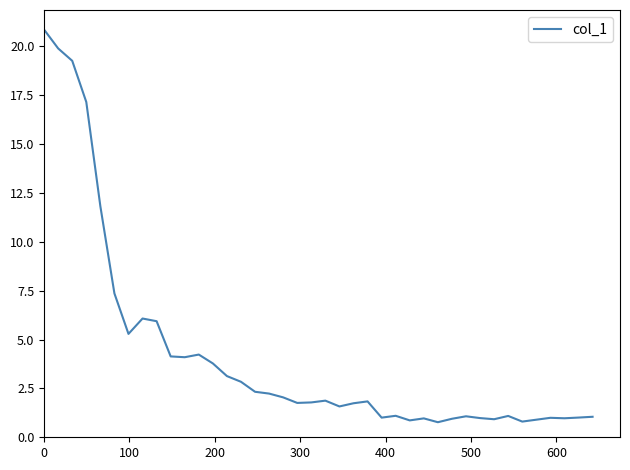

What is the minimum value shown in the chart?

0.8